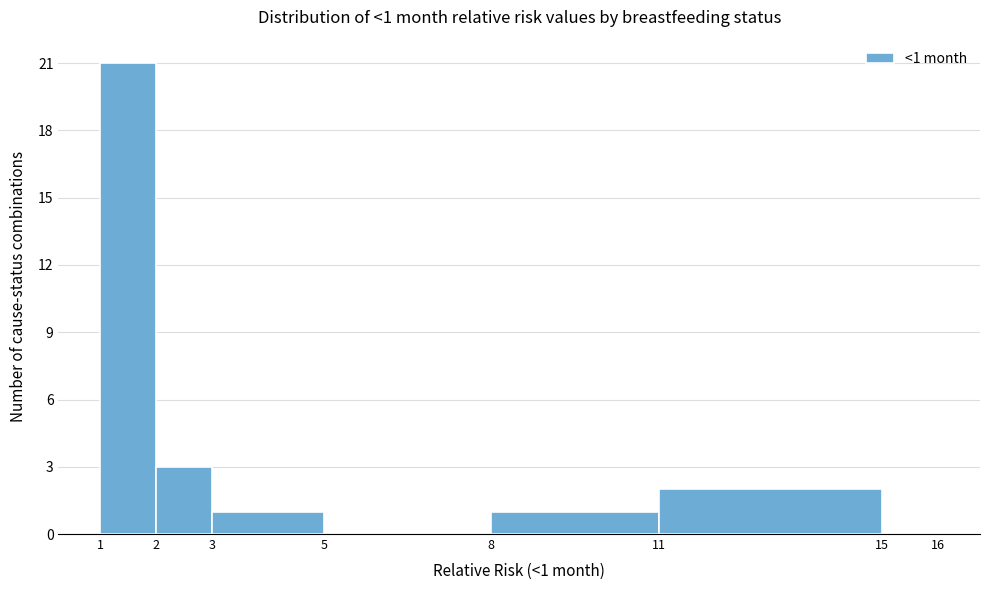

Over which range of the x-axis is the bar tallest?

1 to 2